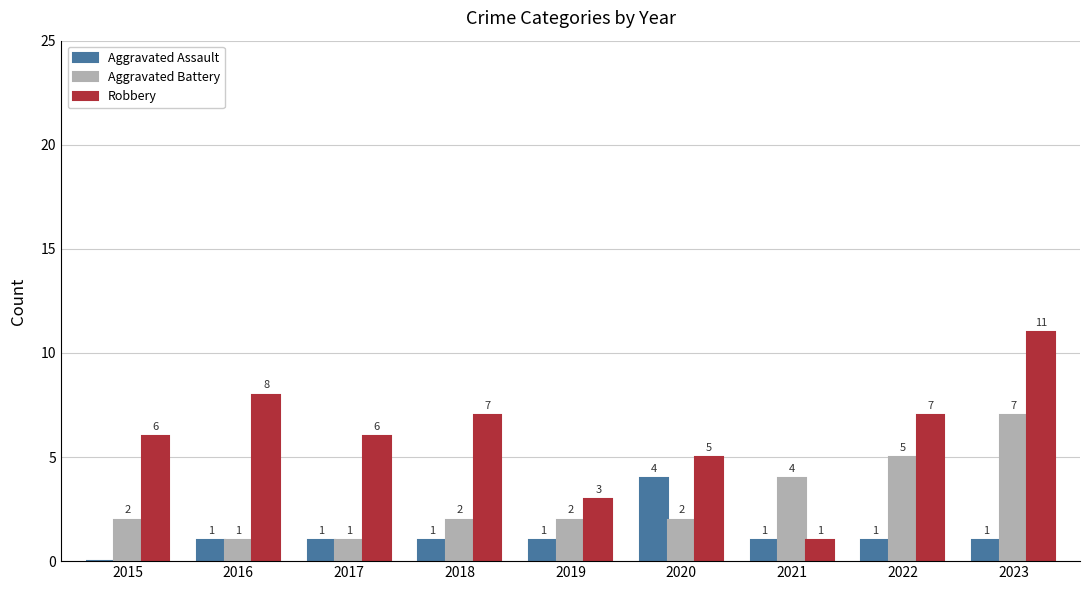

What is the sum of all Robbery values?

54